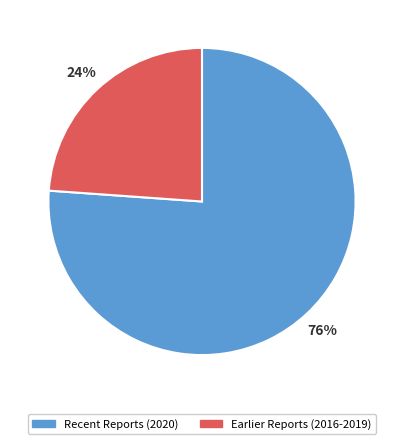

To the nearest percent, what is the average slice percentage?

50%